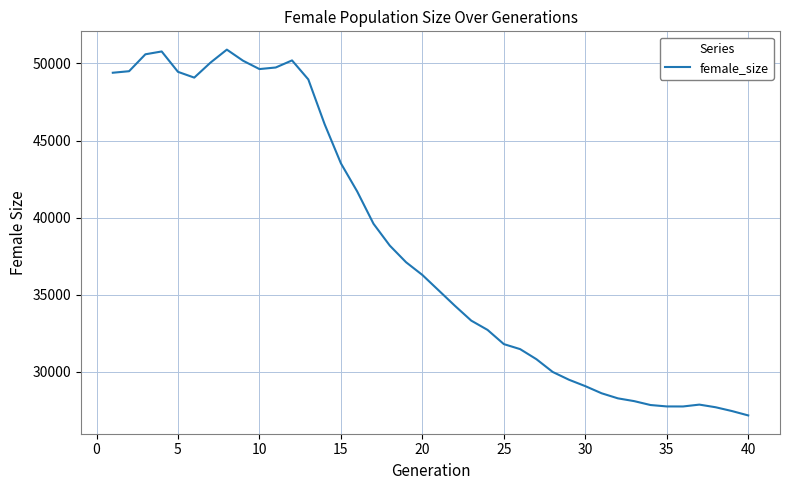

What is the smallest value displayed?

27185